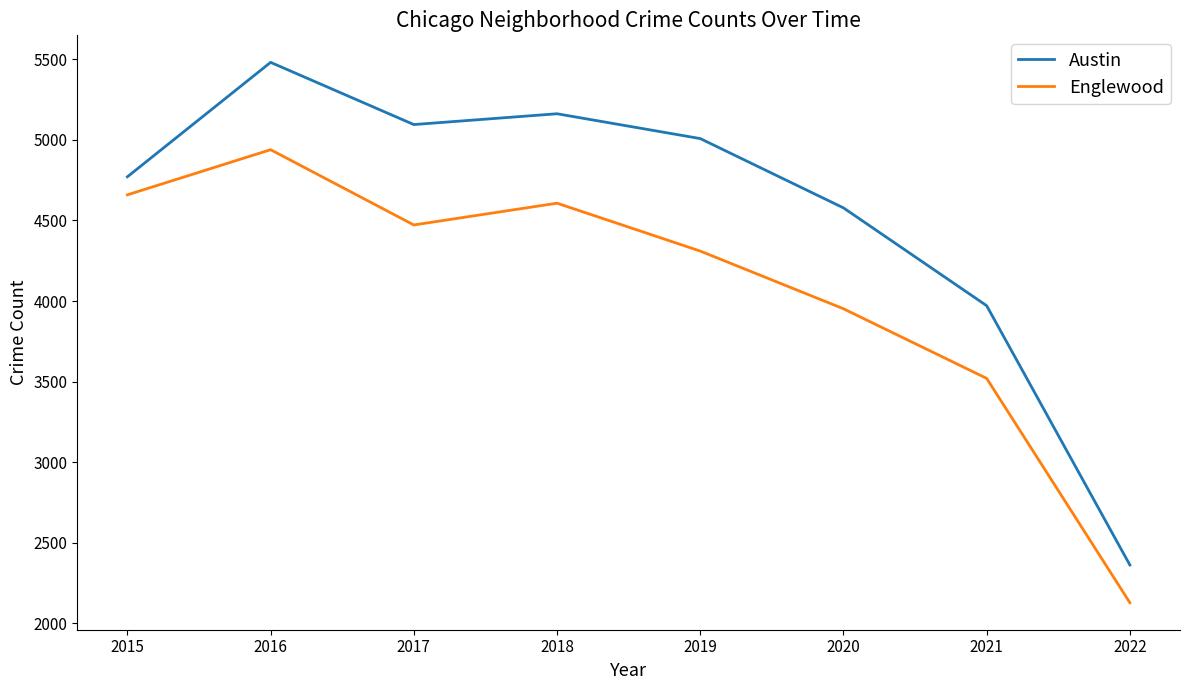

At which label does Austin first exceed 5008?

2016